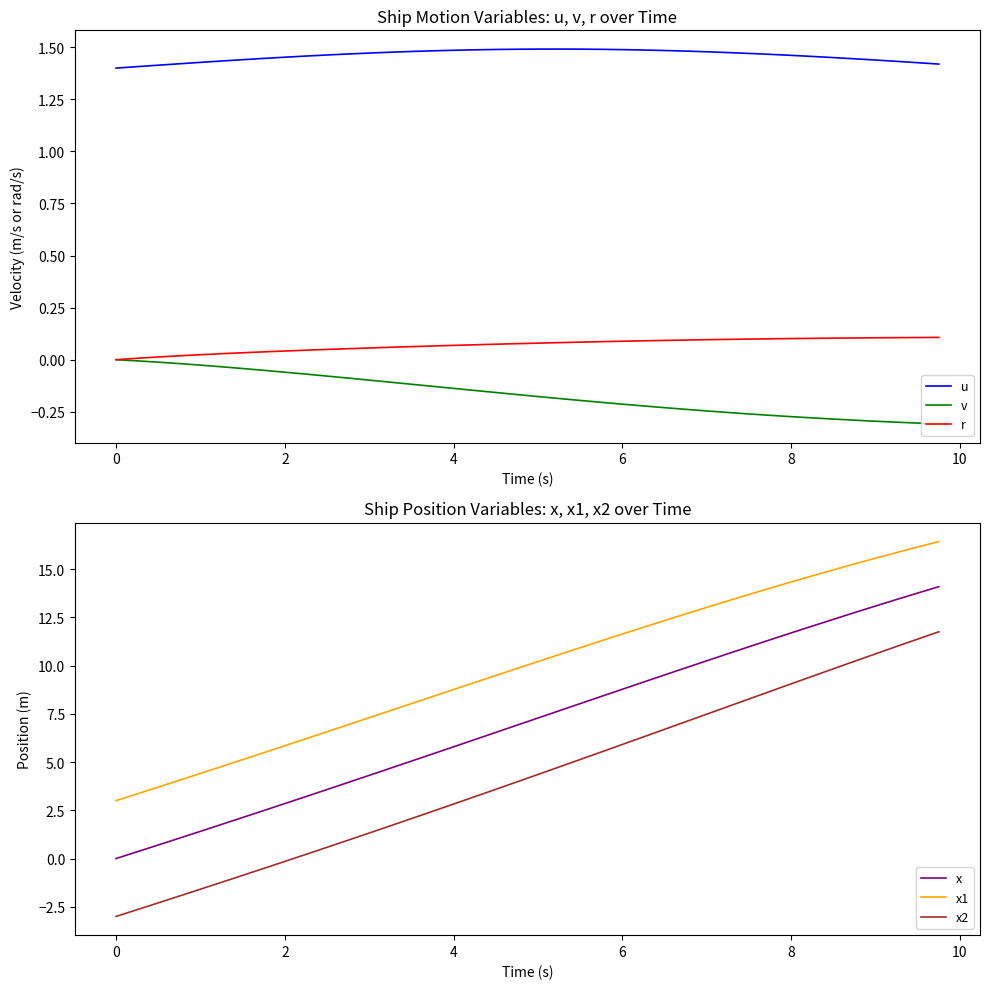

True or false: v has more than 2 interior local peaks.

False